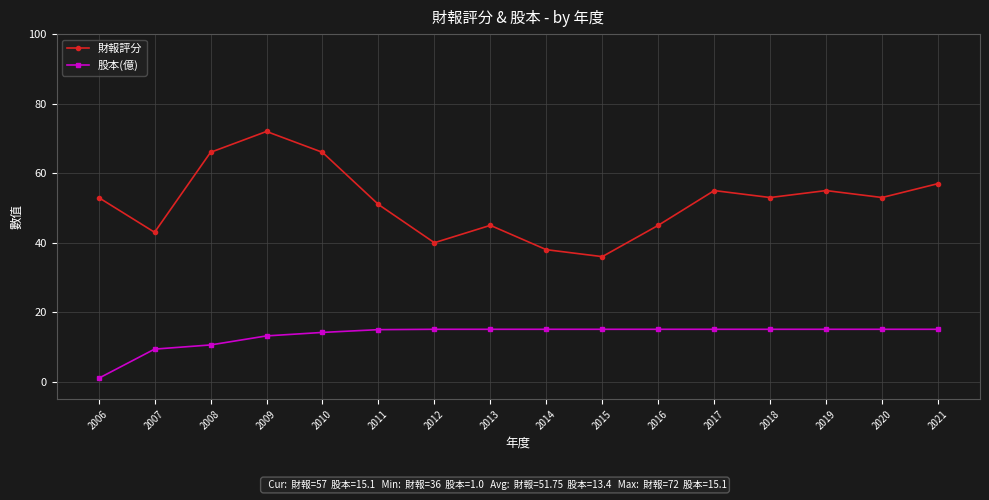

What is the minimum value shown in the chart?

1.0